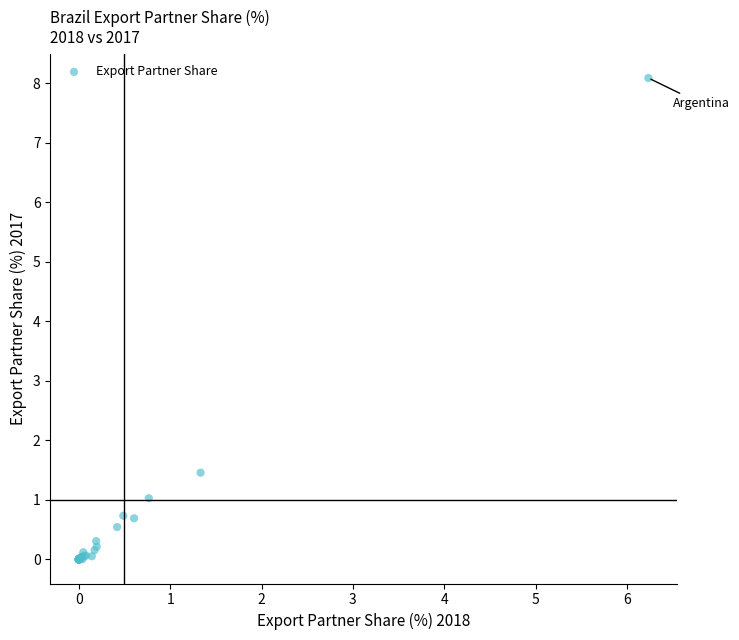

What Y value in the scatter plot is closest to 4?

1.5